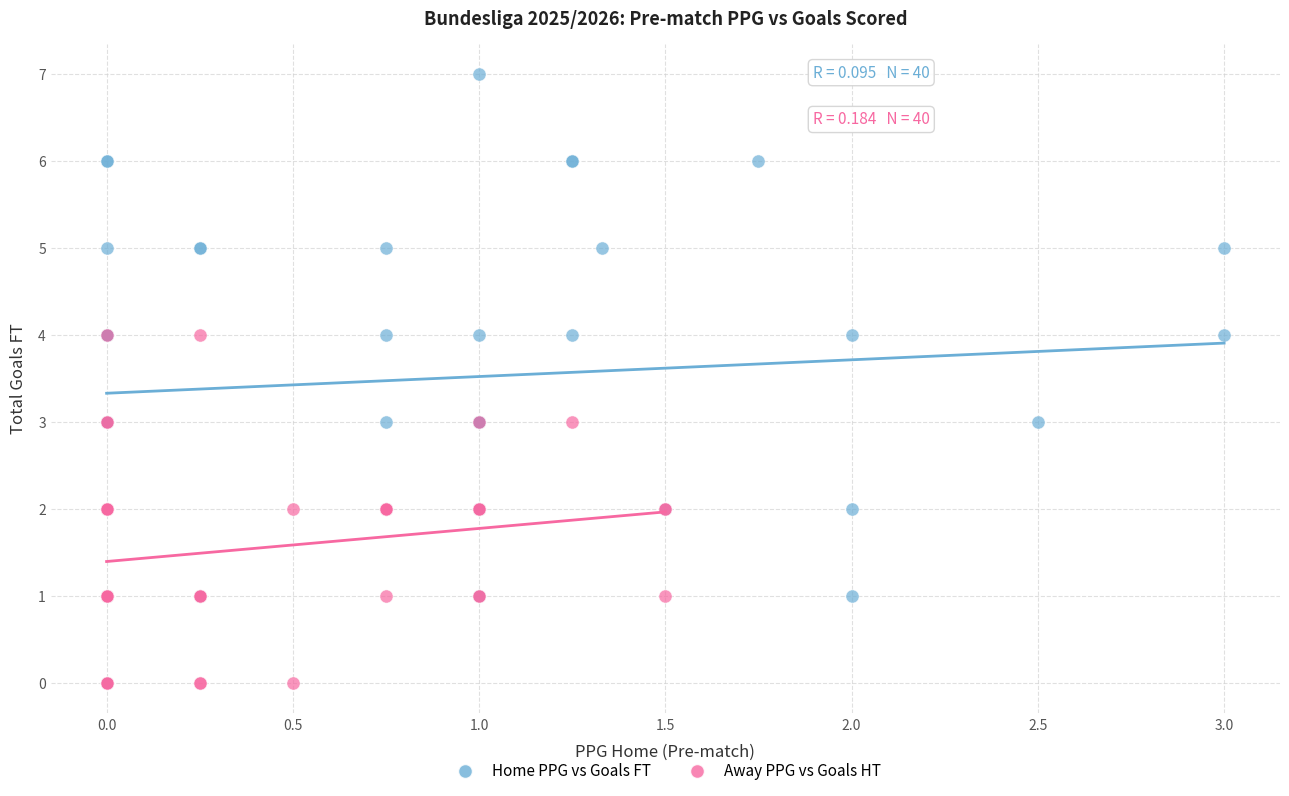

Which series contains the highest Y value?

Home PPG vs Goals FT